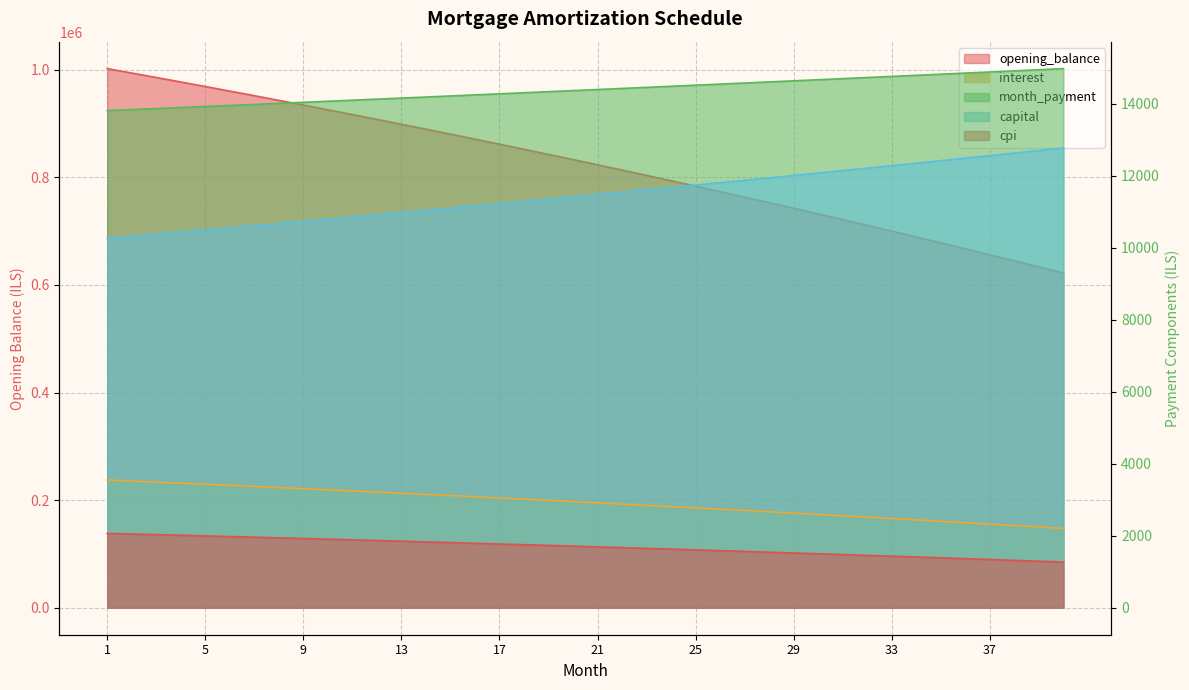

The value of cpi at 21 is 1691.3. True or false?

True